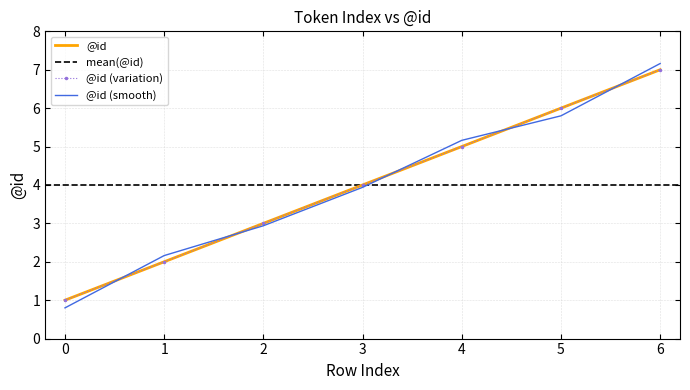

What is the sum of all values?

28